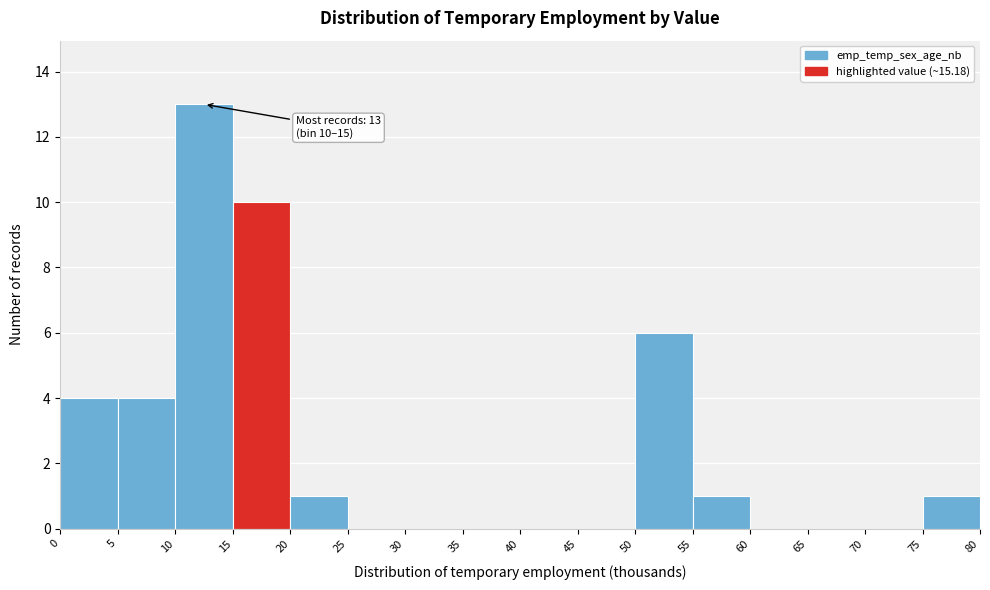

Over which range of the x-axis is the bar tallest?

10 to 15